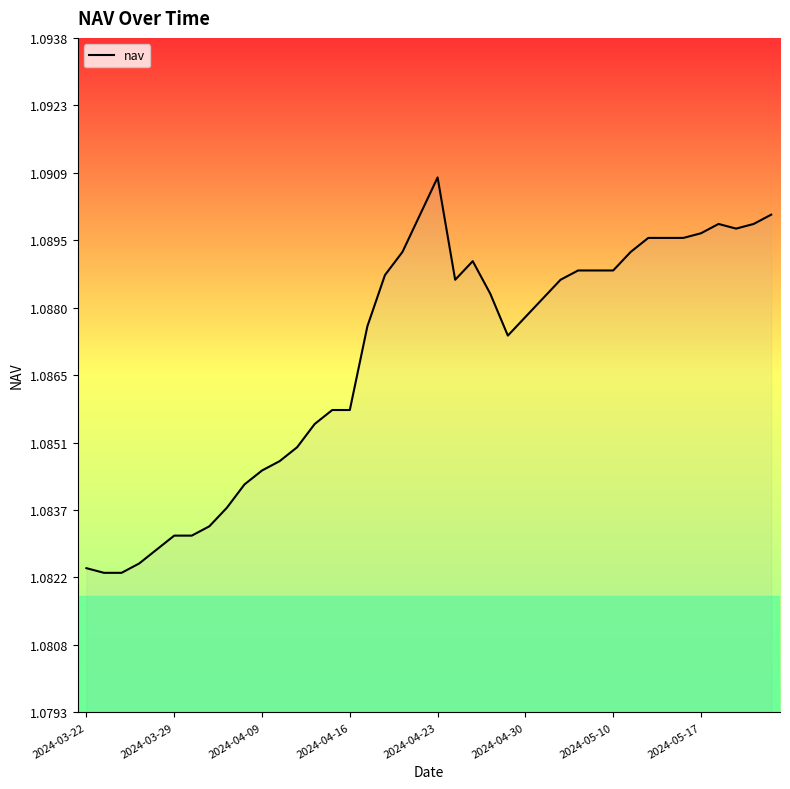

At which category does the chart reach its peak across all series?

2024-04-23